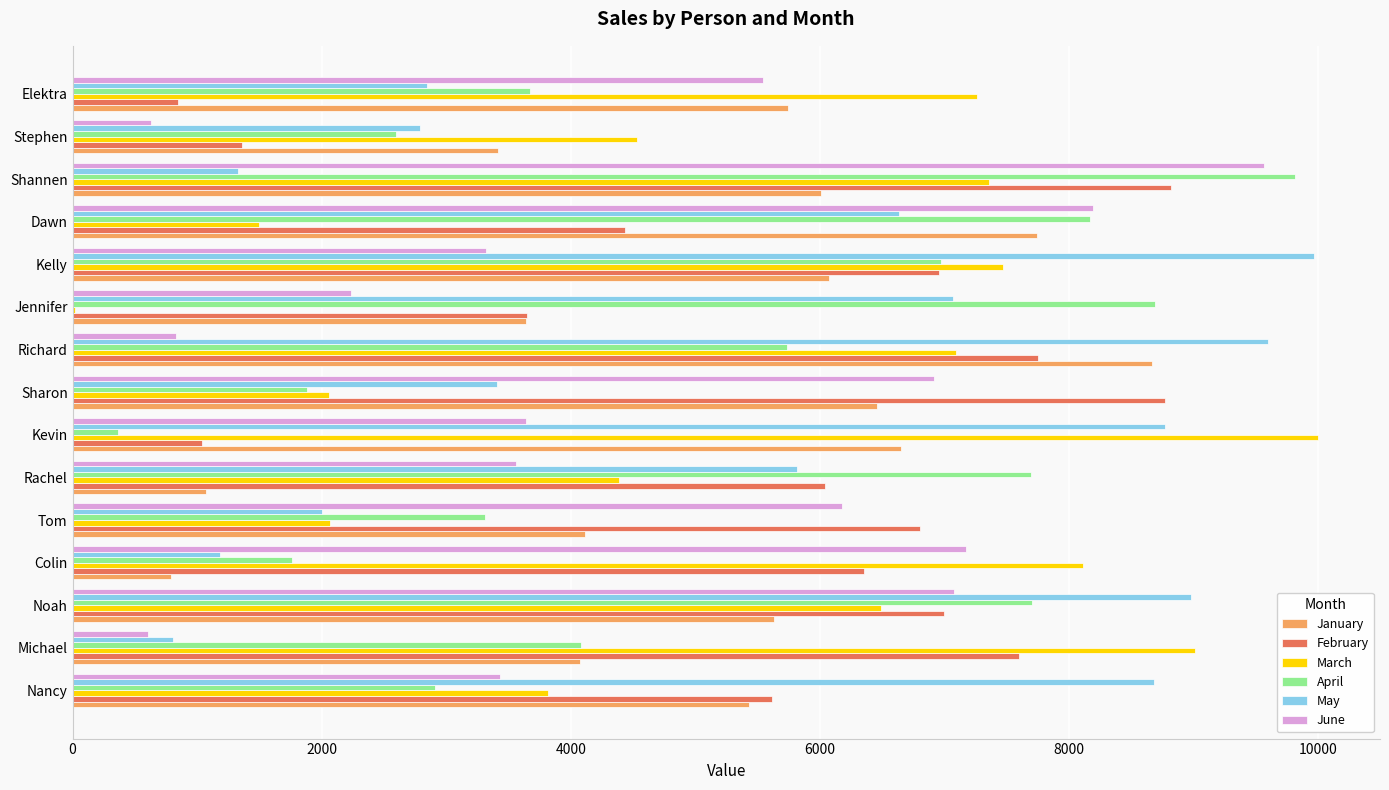

Between Nancy and Dawn, which series saw the biggest shift?

April